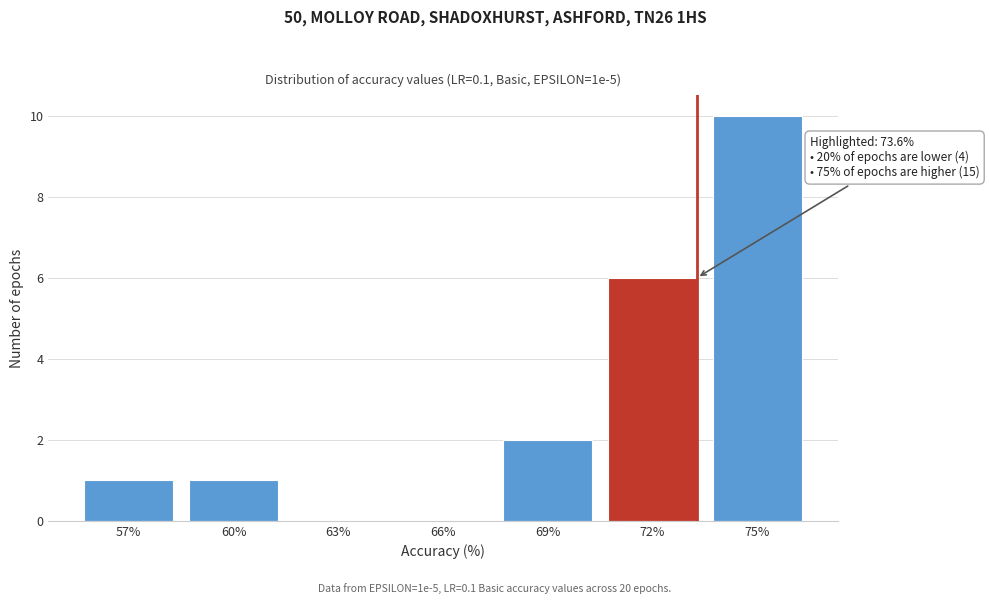

Reading left to right, list all the values displayed in this chart.

57%=1	60%=1	63%=0	66%=0	69%=2	72%=6	75%=10